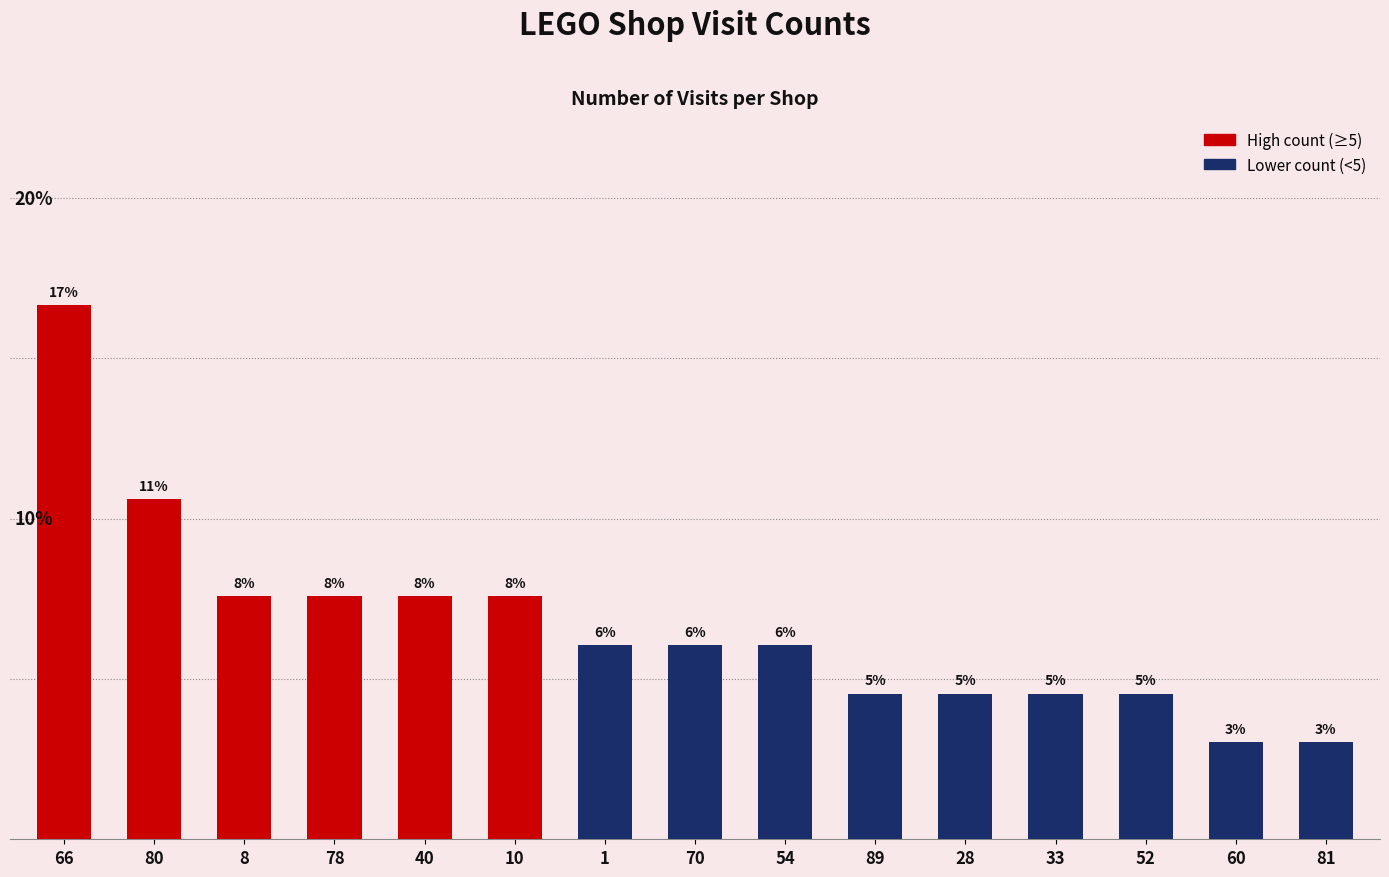

True or false: the data shows 0.1 at 78.

True